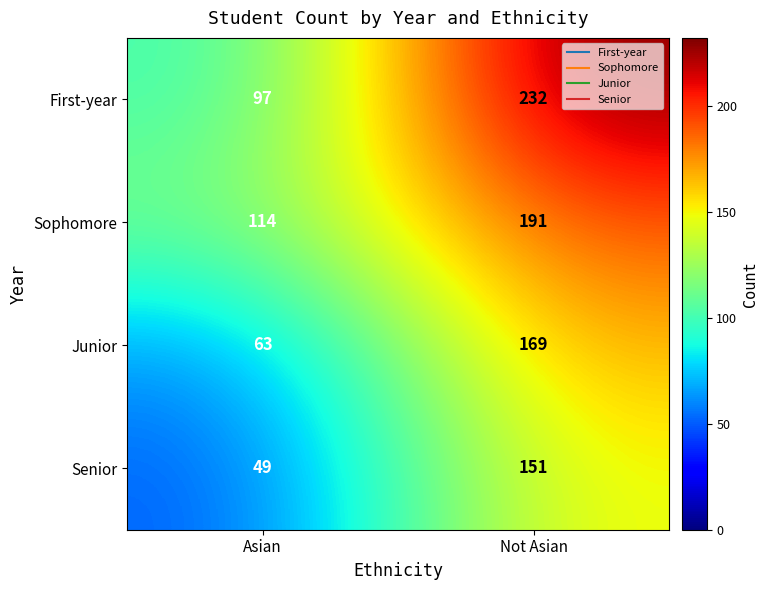

Which series changed the most between Asian and Not Asian?

First-year